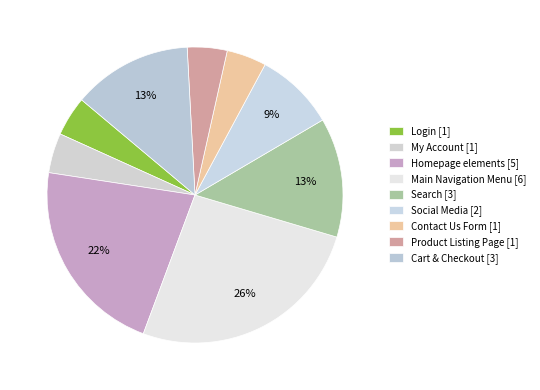

What portion of the pie excludes Cart & Checkout?

87.0%